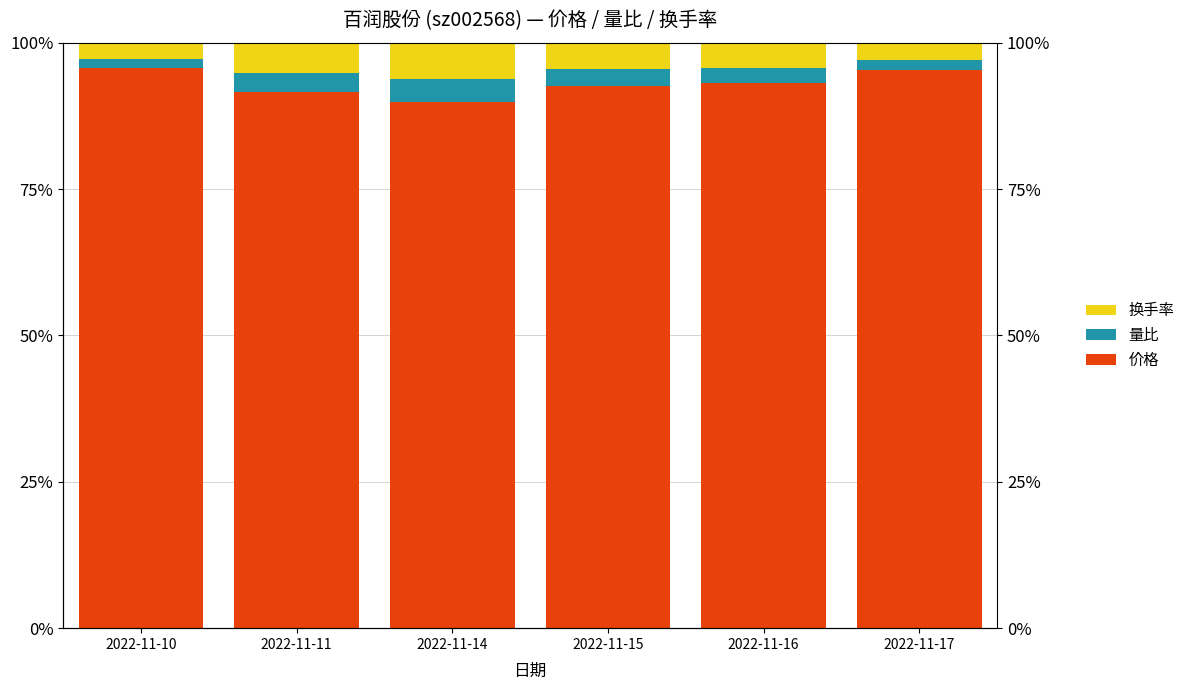

At how many categories does at least one series exceed 45?

6